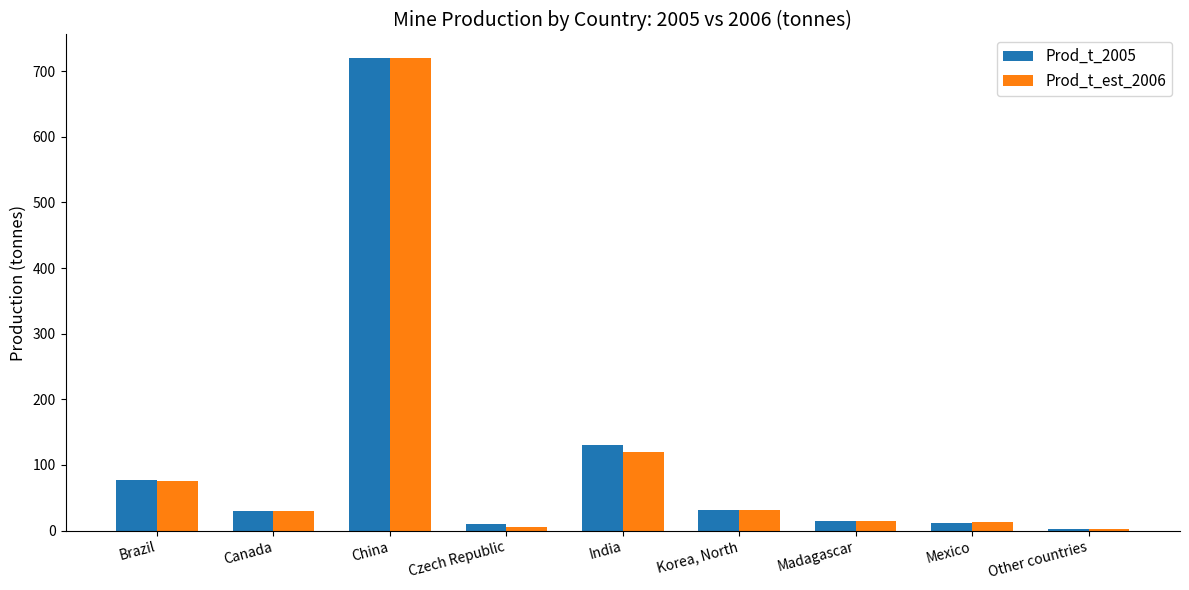

The Prod_t_2005 series shows 131 at Brazil. True or false?

False